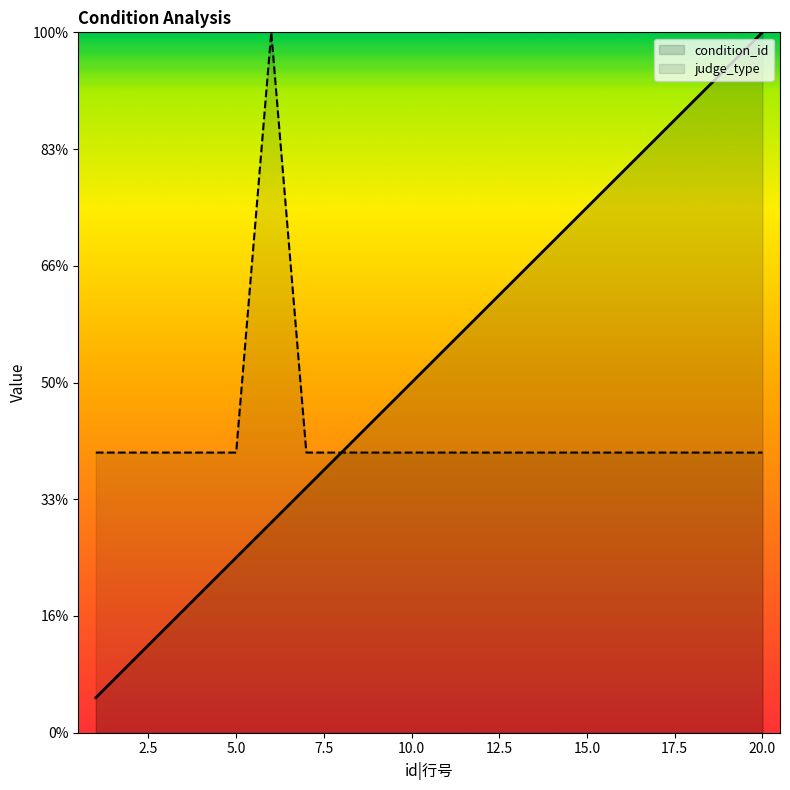

The value of judge_type at 18 is 1.0. True or false?

False